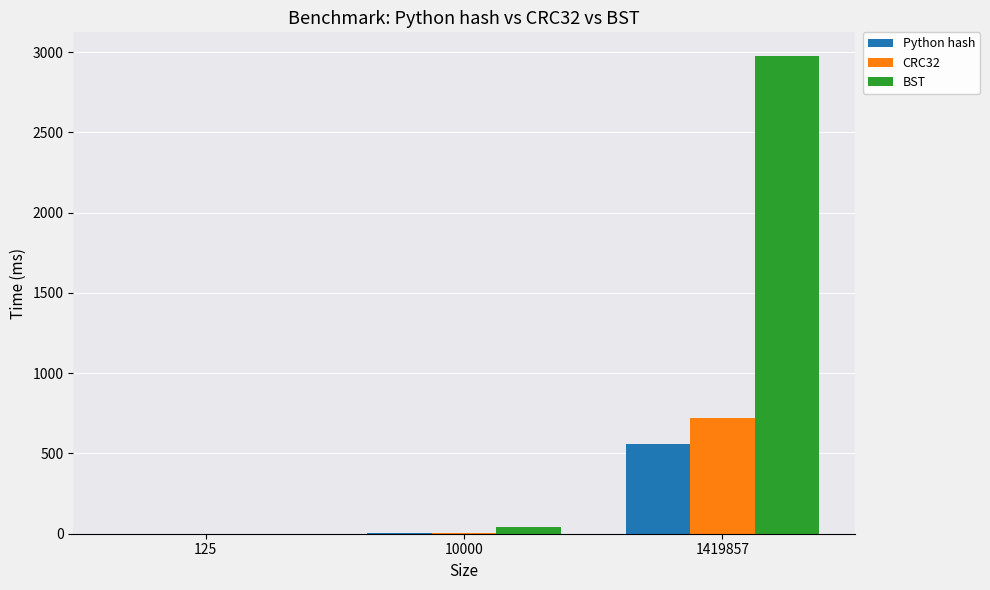

Which category has the highest value in the Python hash series?

1419857